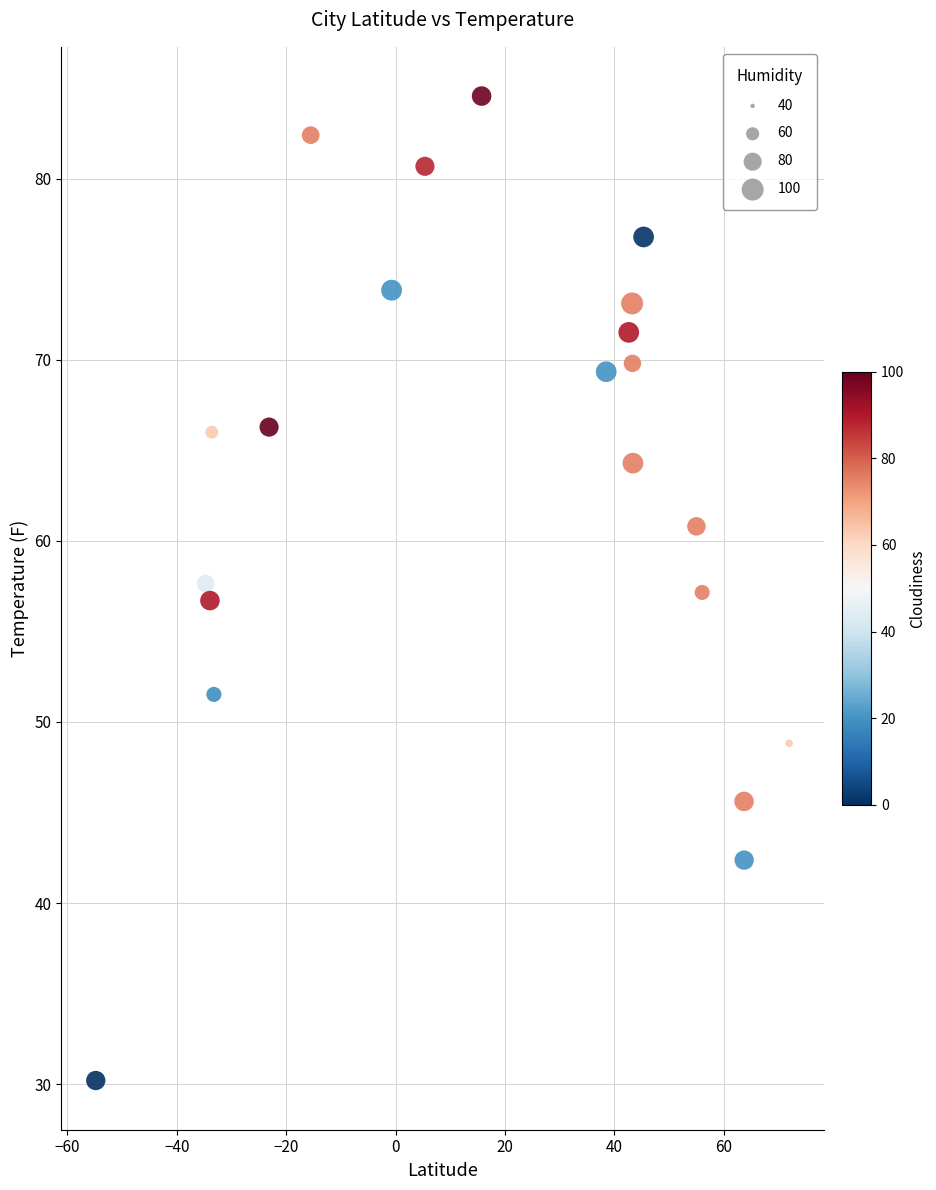

What is the range of Y values (max minus min)?

54.4